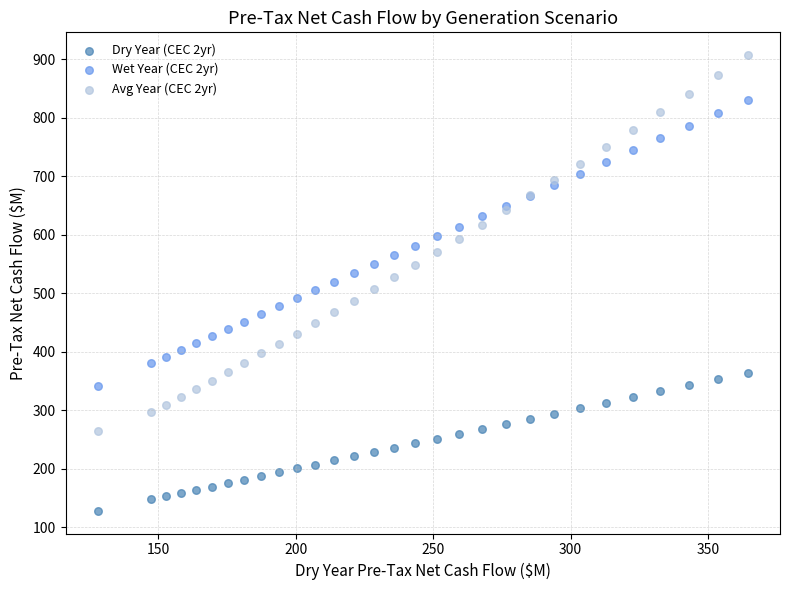

Which series reaches the minimum Y coordinate?

Dry Year (CEC 2yr)